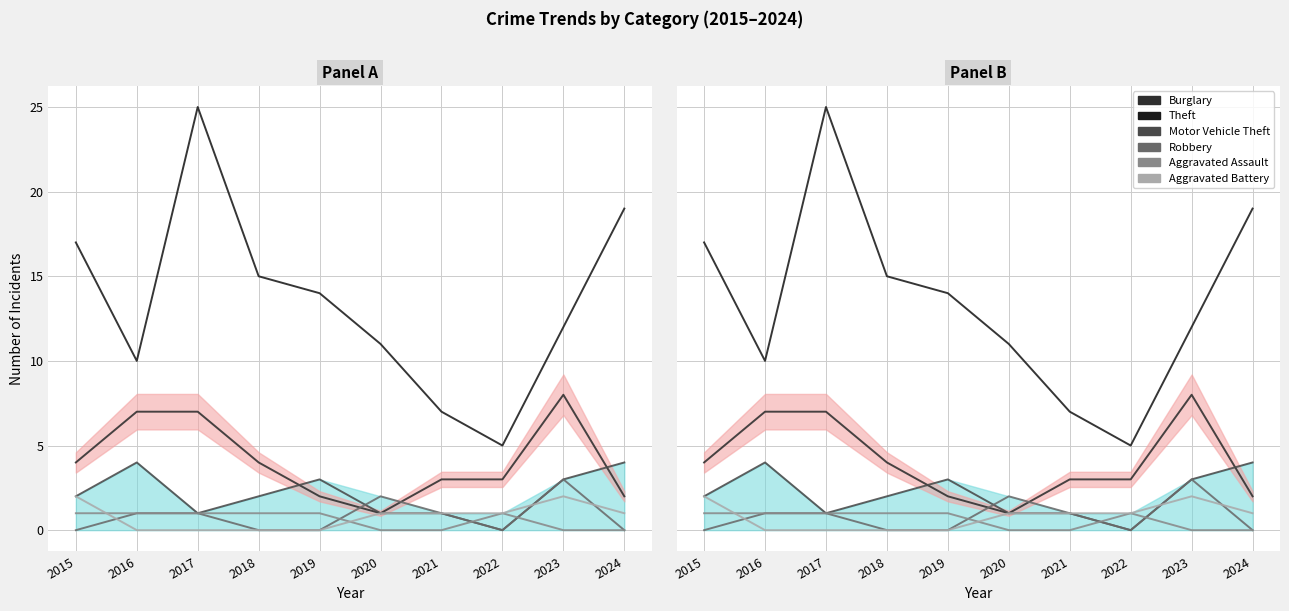

What is the lowest value of the Burglary series?

1